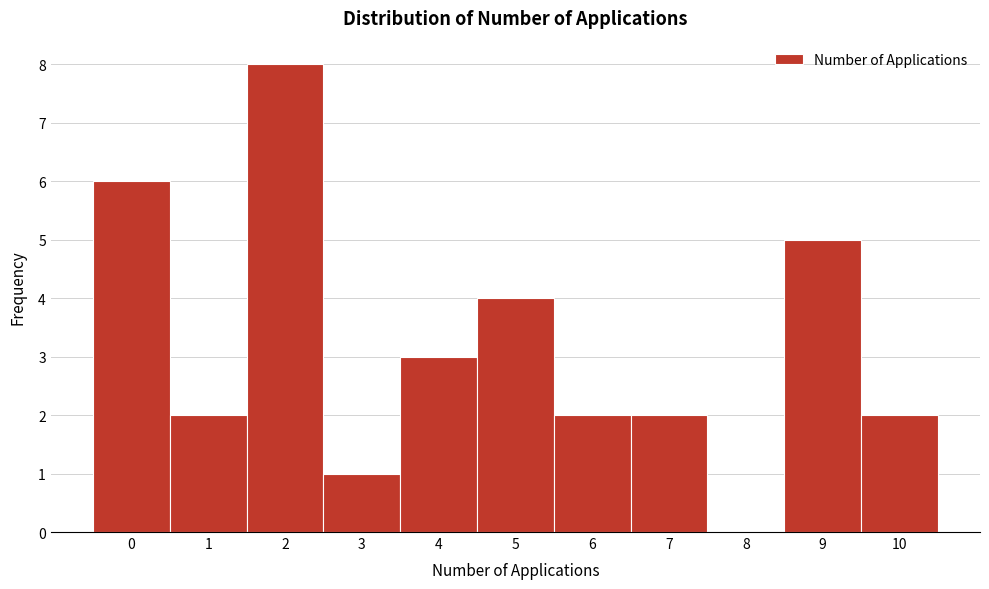

Which range on the x-axis has the tallest bar?

1.5 to 2.5